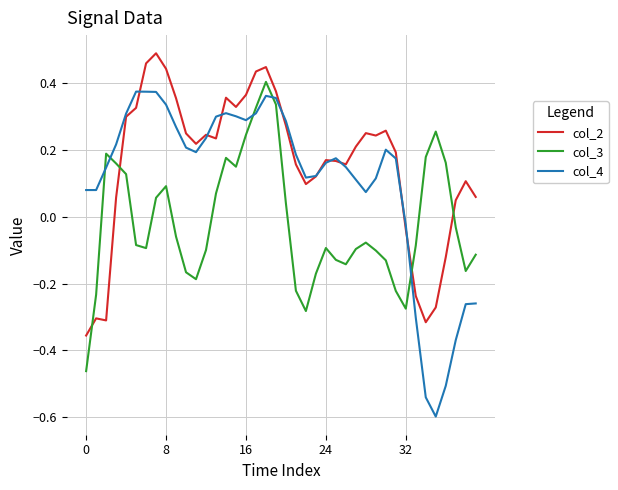

After their last crossing, which series has the higher values: col_2 or col_3?

col_2